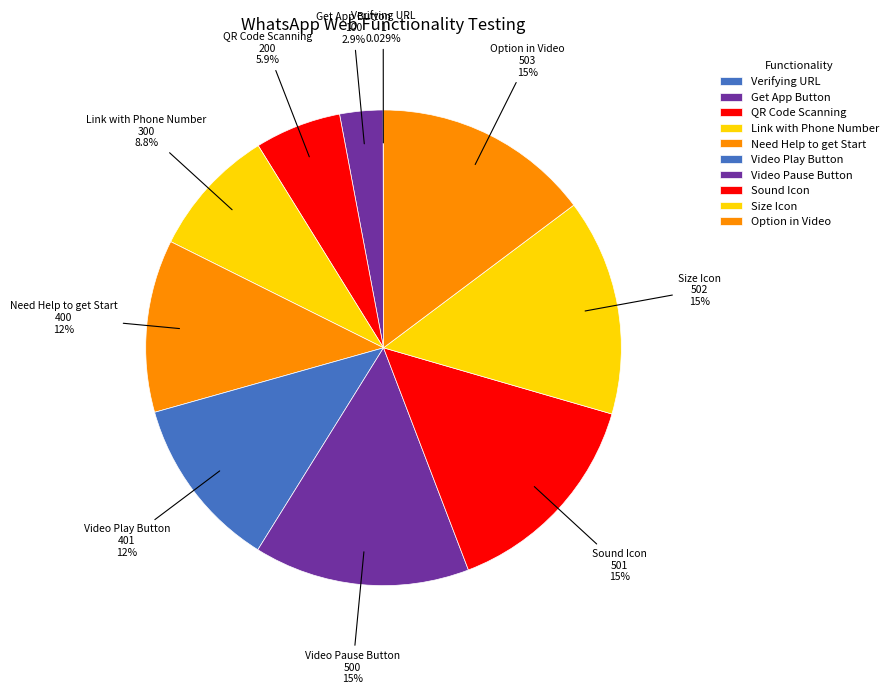

To the nearest percent, what portion does Get App Button represent?

3%